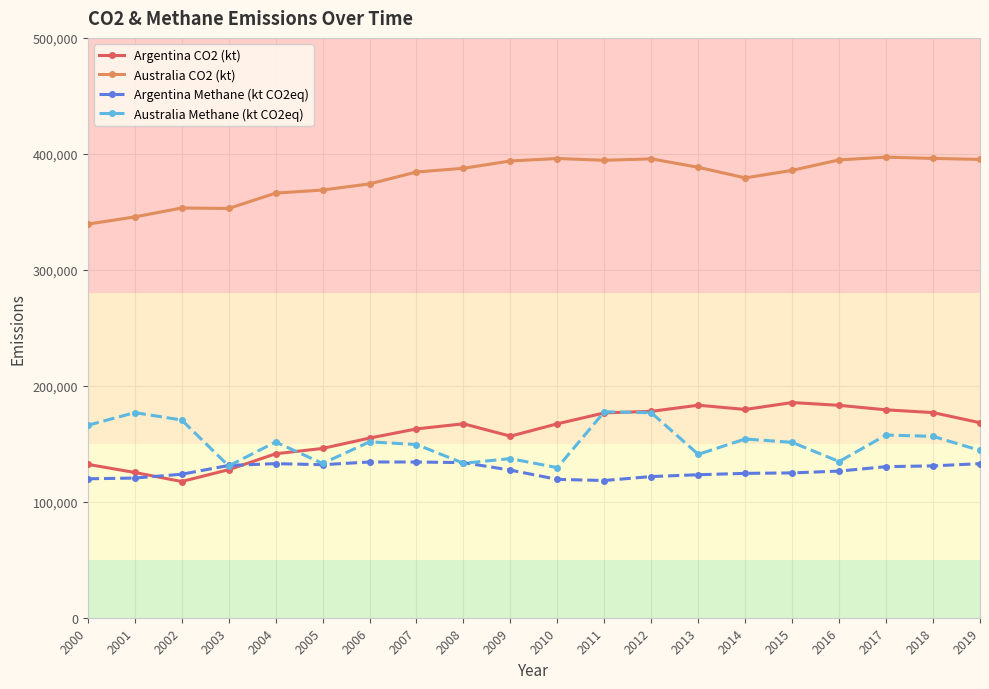

The value of Argentina Methane (kt CO2eq) at 2009 is 32149.8. True or false?

False